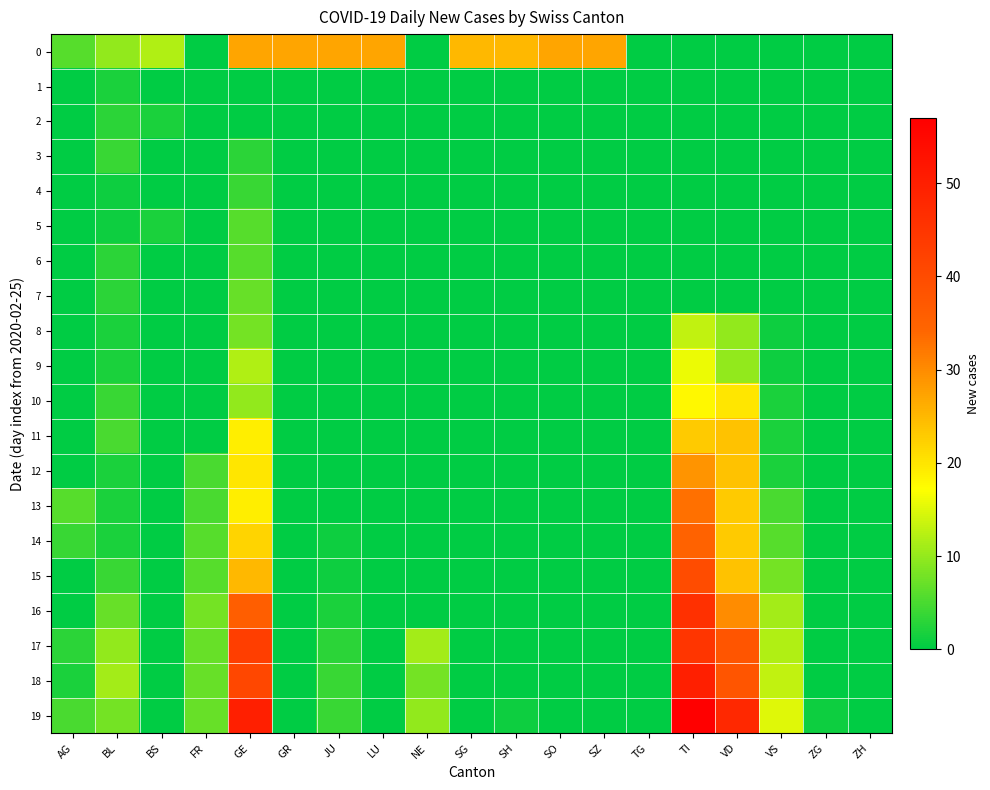

Which label corresponds to the smallest value in the chart?

FR